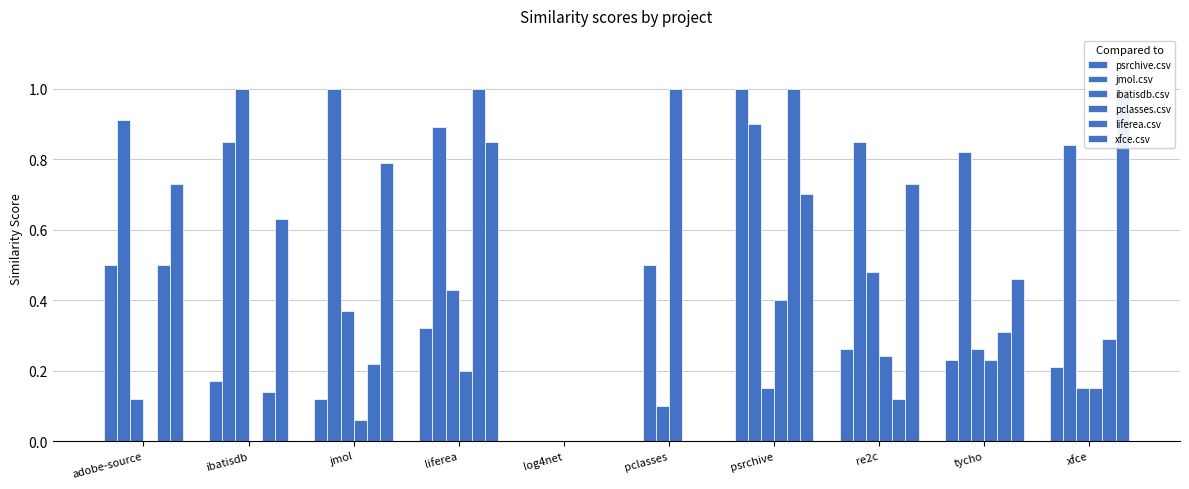

What is the value of the pclasses.csv bar at the 9th from the left?

0.2